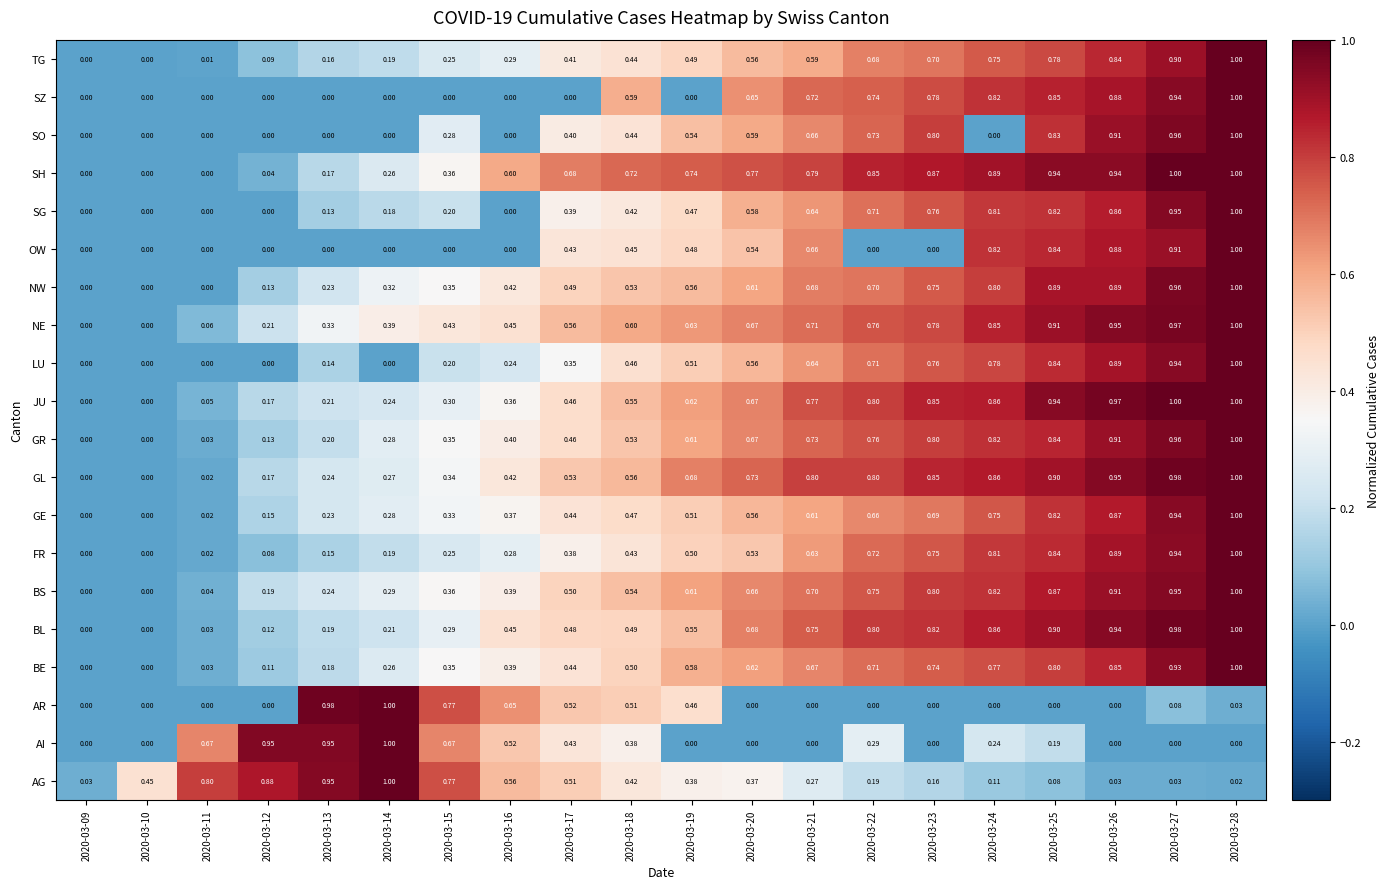

Which series has the largest total across all categories?

SH